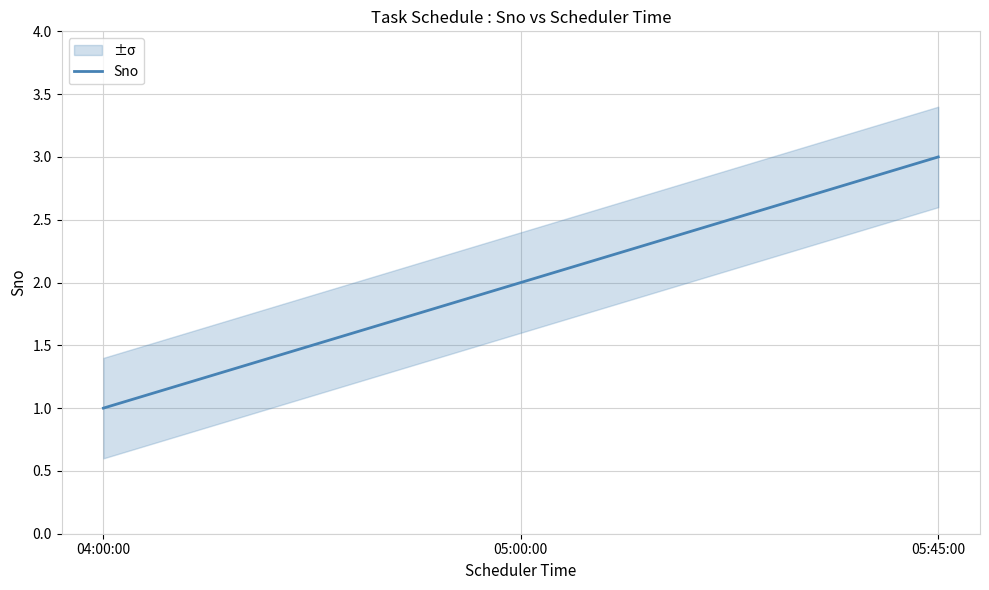

Does the chart have visible grid lines?

Yes